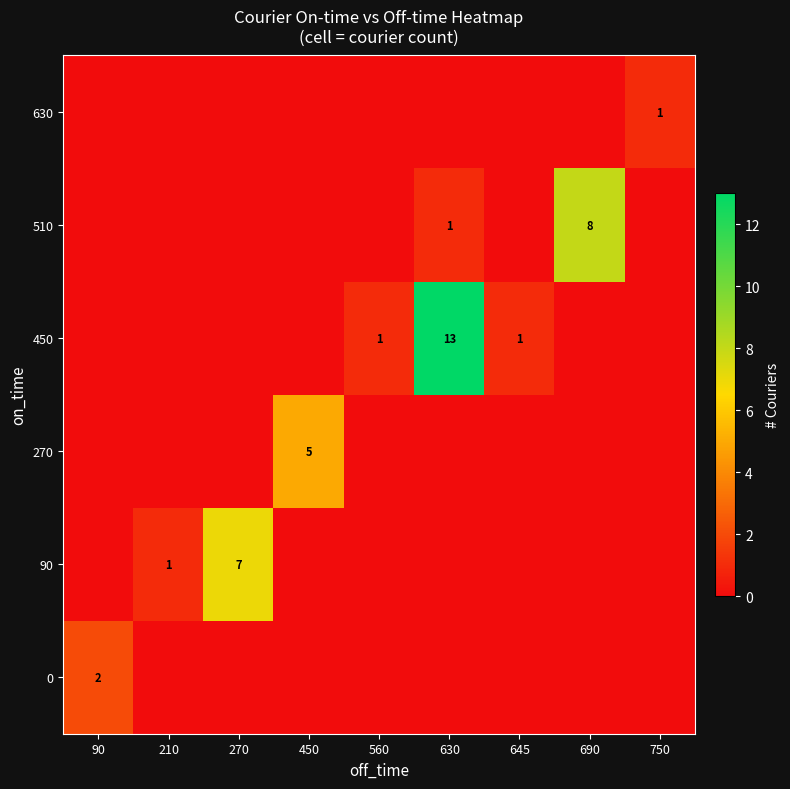

What is the spread (max minus min) of values at 645?

1